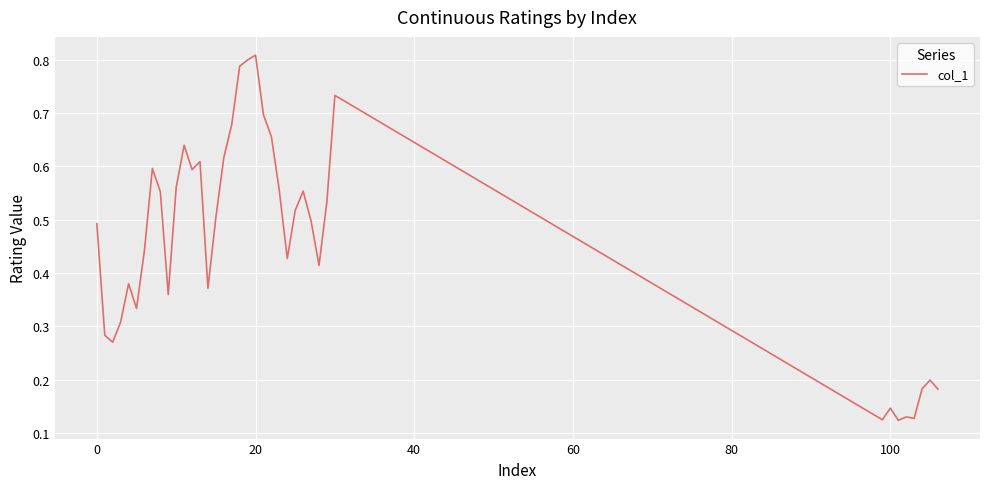

How many lines are shown in the chart?

1